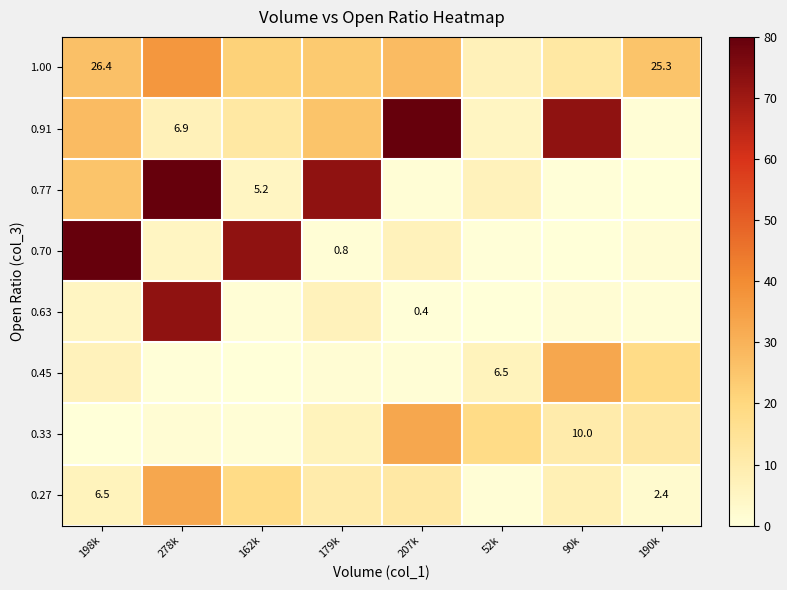

What is the difference between the second highest and minimum values in the 0.45 series?

18.1